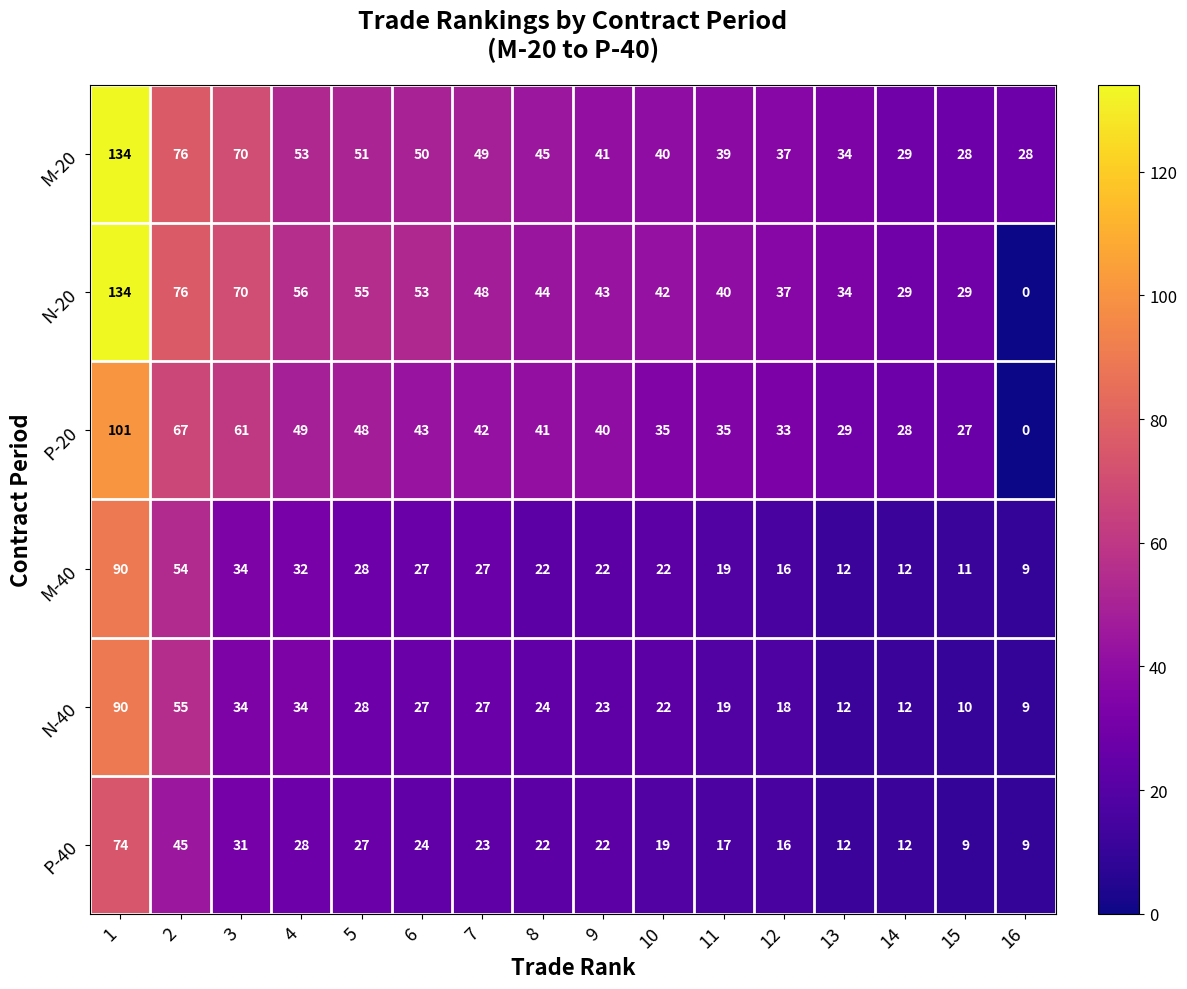

Between 4 and 14, which series saw the biggest shift?

N-20